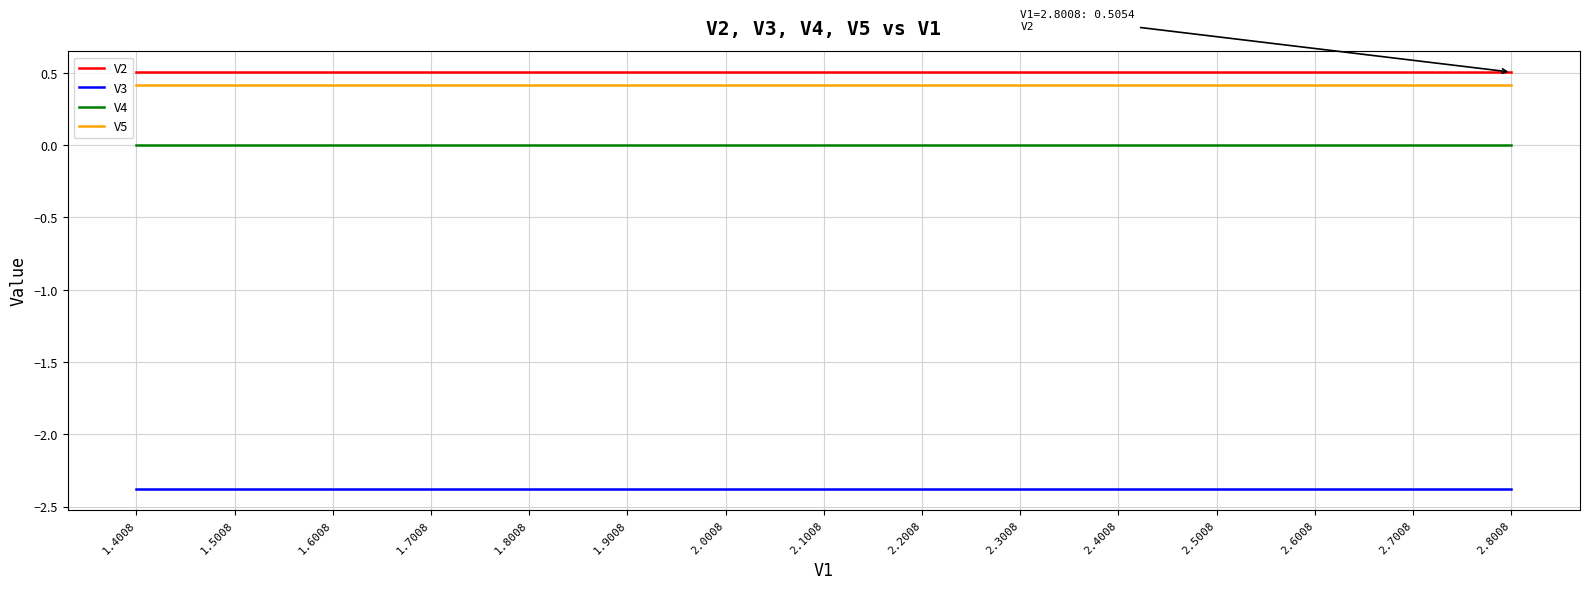

Does the chart have visible grid lines?

Yes